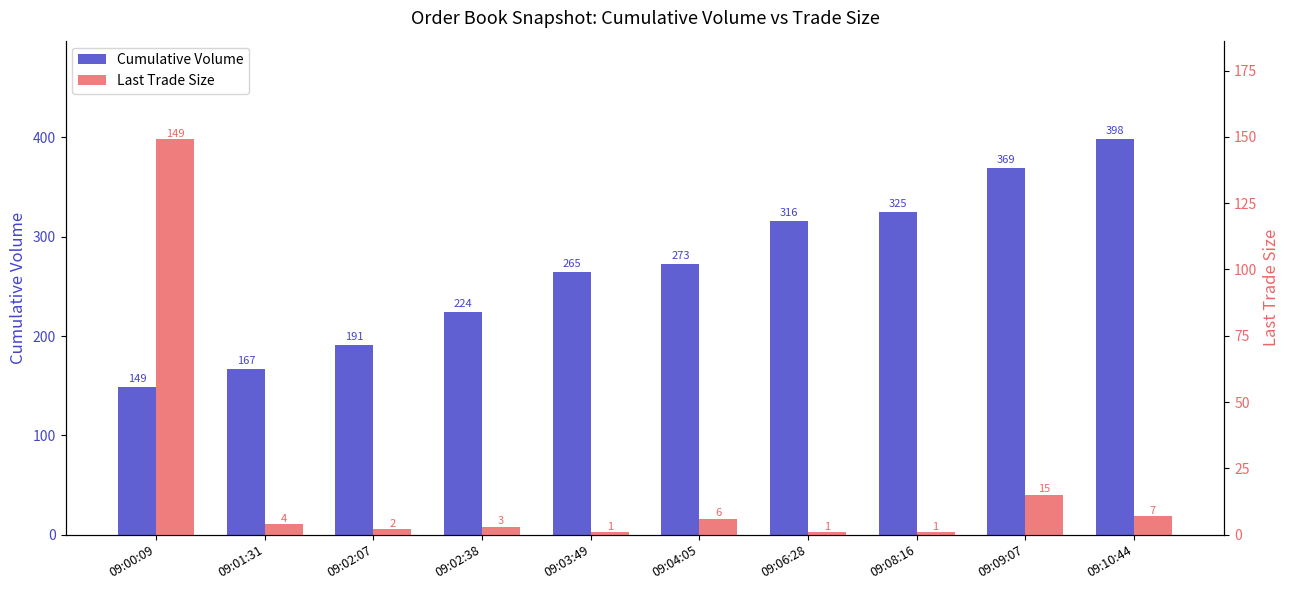

Rank the categories by Cumulative Volume value from highest to lowest.

09:10:44, 09:09:07, 09:08:16, 09:06:28, 09:04:05, 09:03:49, 09:02:38, 09:02:07, 09:01:31, 09:00:09